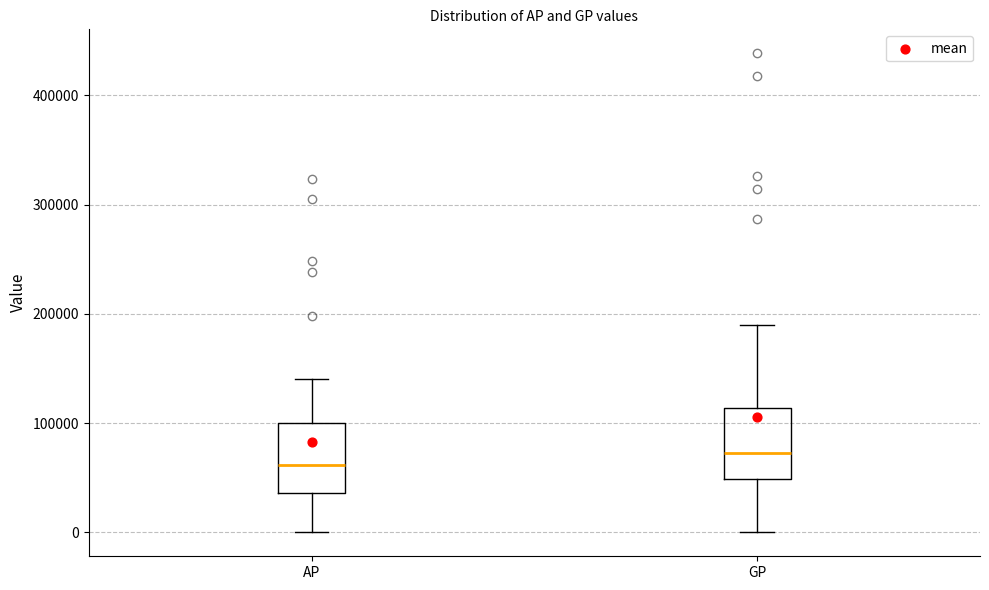

Which box has the lowest median line?

AP